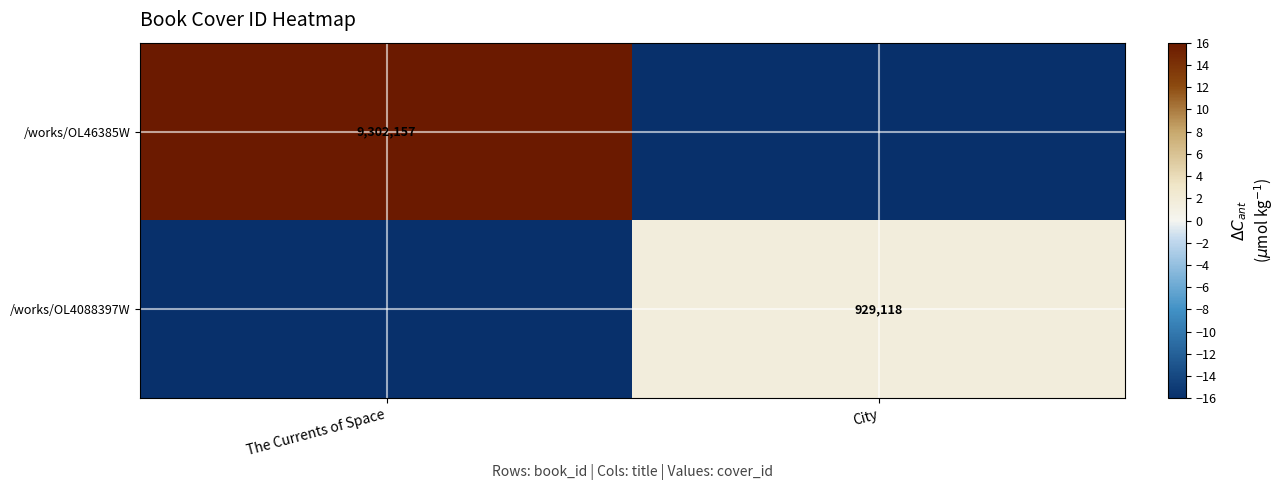

The value of /works/OL46385W at The Currents of Space is 21.4. True or false?

False